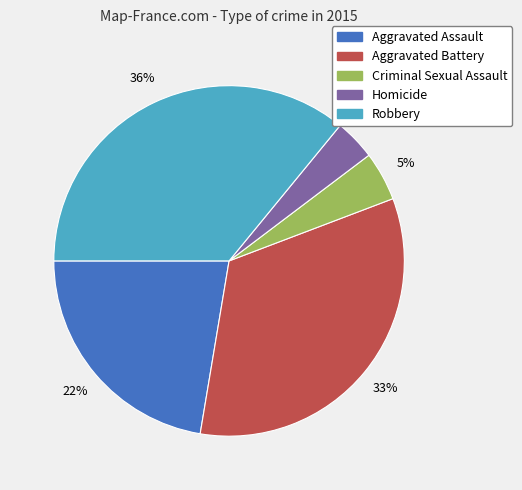

Is it true that Aggravated Battery is 33% of the pie?

True